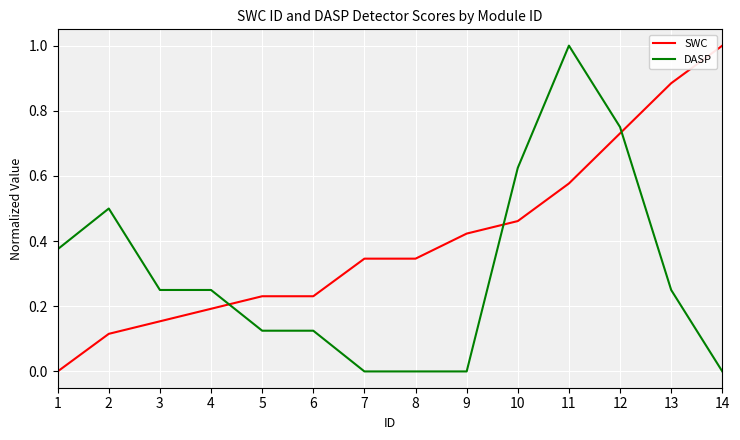

Which series changed the most between 1 and 9?

SWC